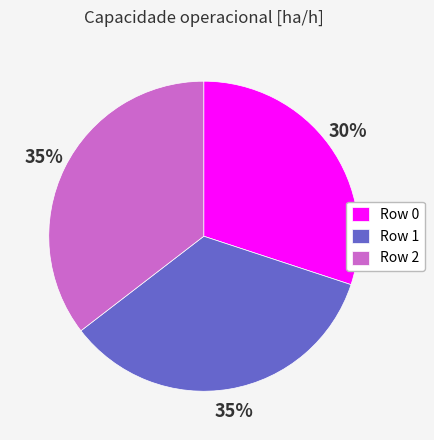

Is it true that Row 0 is 45% of the pie?

False